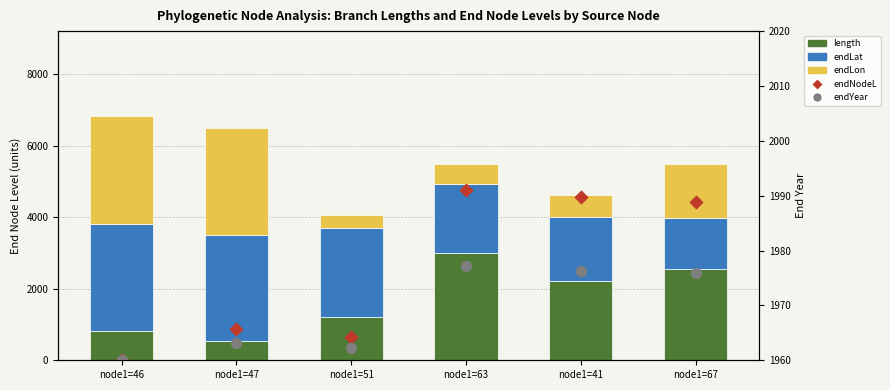

At which category is the sum across all series the highest?

node1=63